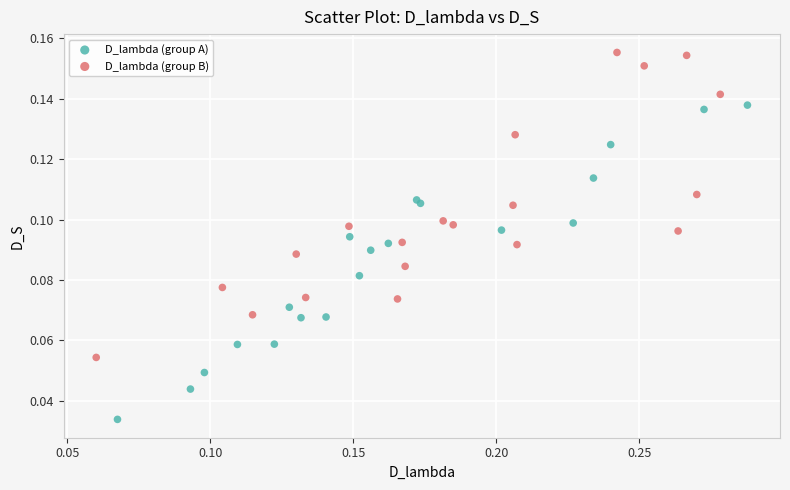

Which series contains the lowest Y value?

D_lambda (group A)